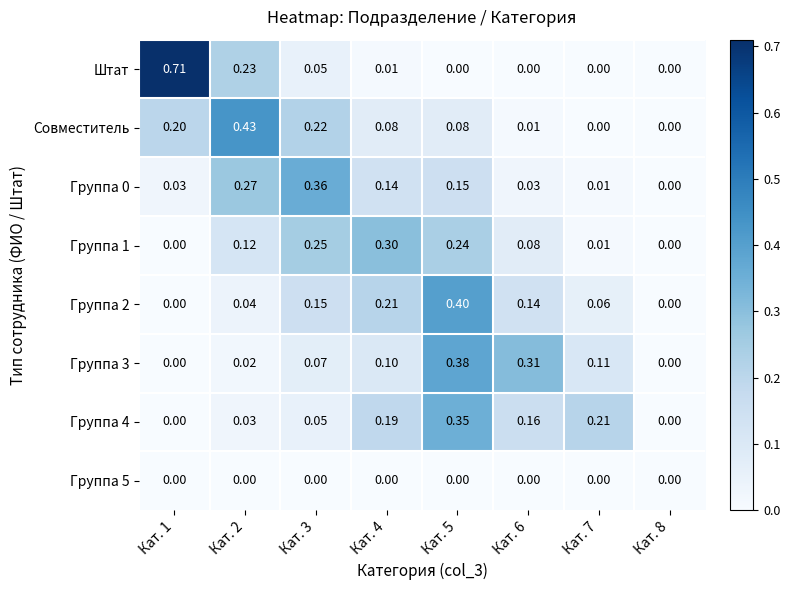

Is the value of Группа 4 at Кат. 6 greater than the value of Группа 3 at Кат. 1?

Yes